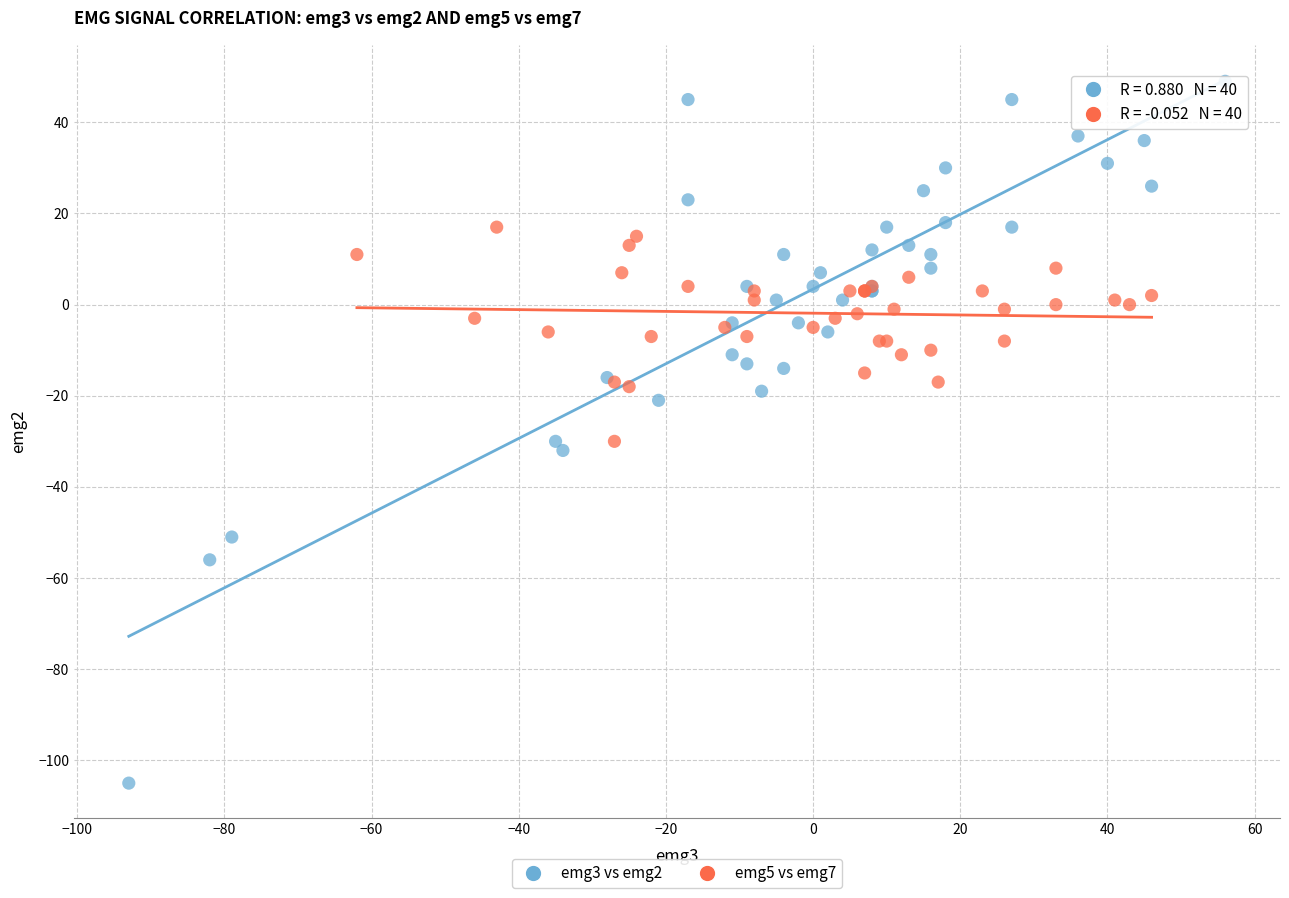

Which series reaches the maximum Y coordinate?

emg3 vs emg2